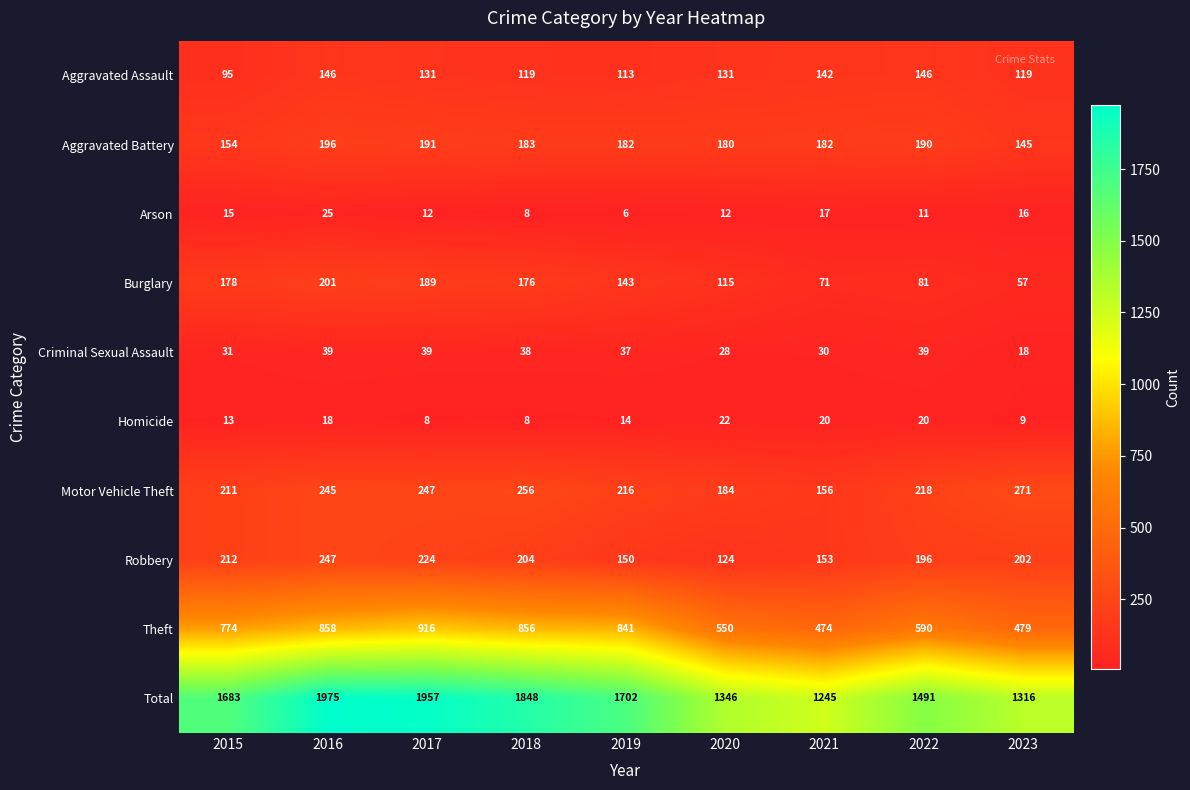

Which series has the largest range (max minus min)?

Total